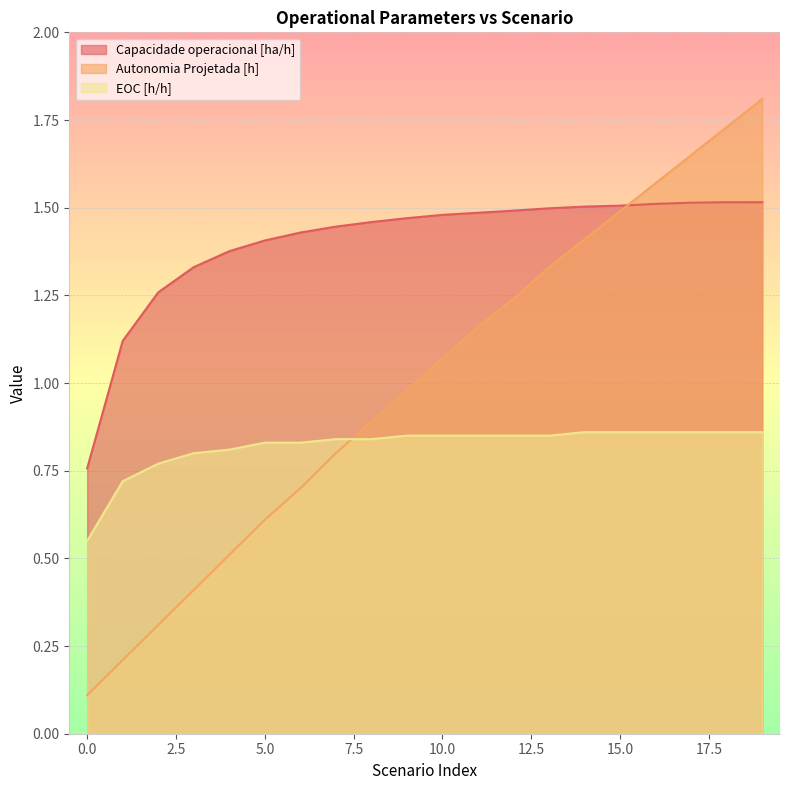

The EOC [h/h] series shows 0.5 at 16. True or false?

False